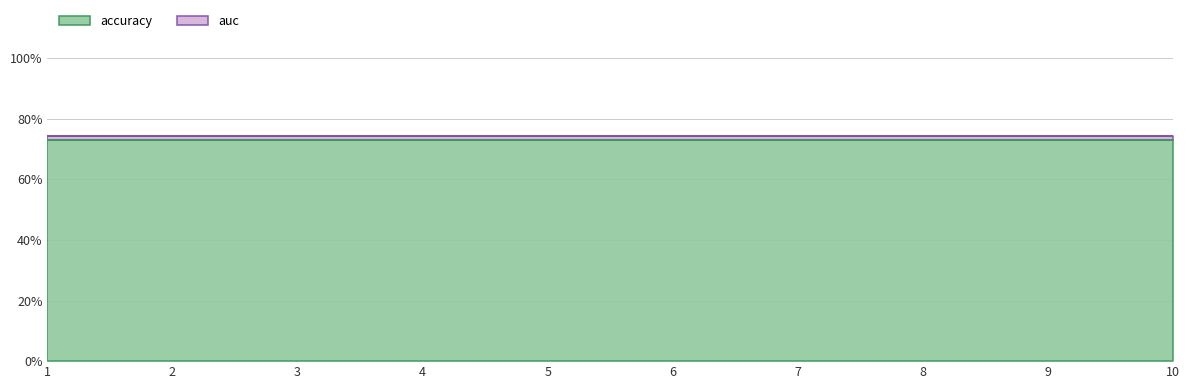

What is the total value across all series at 6?

1.5